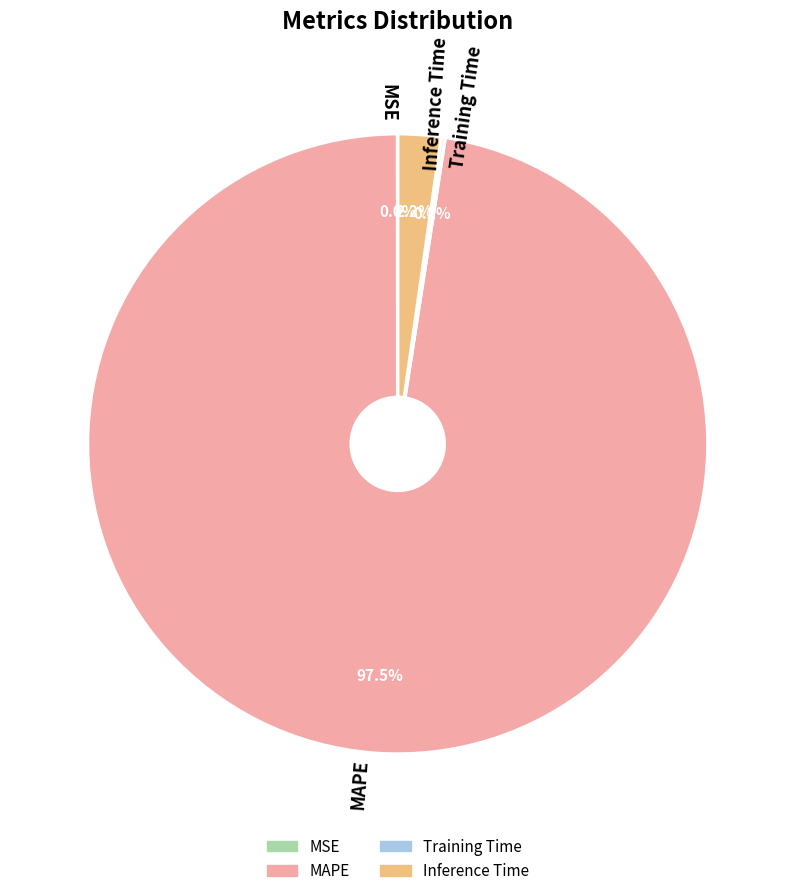

Between MAPE and Inference Time, which is larger?

MAPE